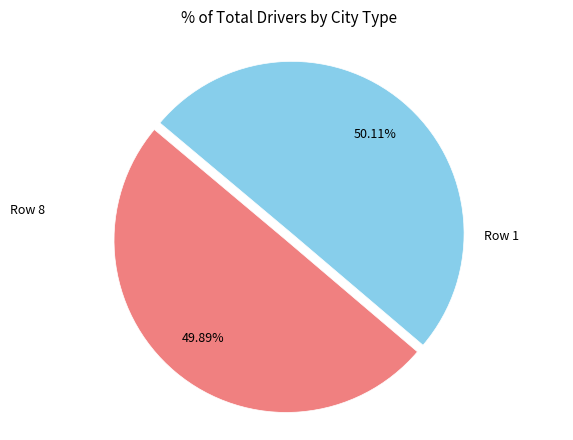

Does any single category account for the majority?

Yes